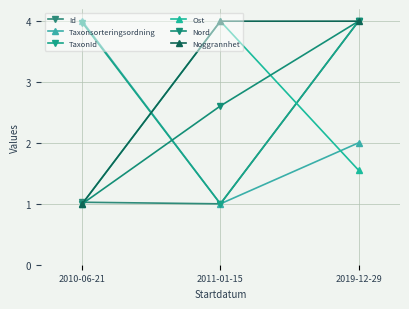

What are all the series names shown in the legend?

Id, Taxonsorteringsordning, TaxonId, Ost, Nord, Noggrannhet